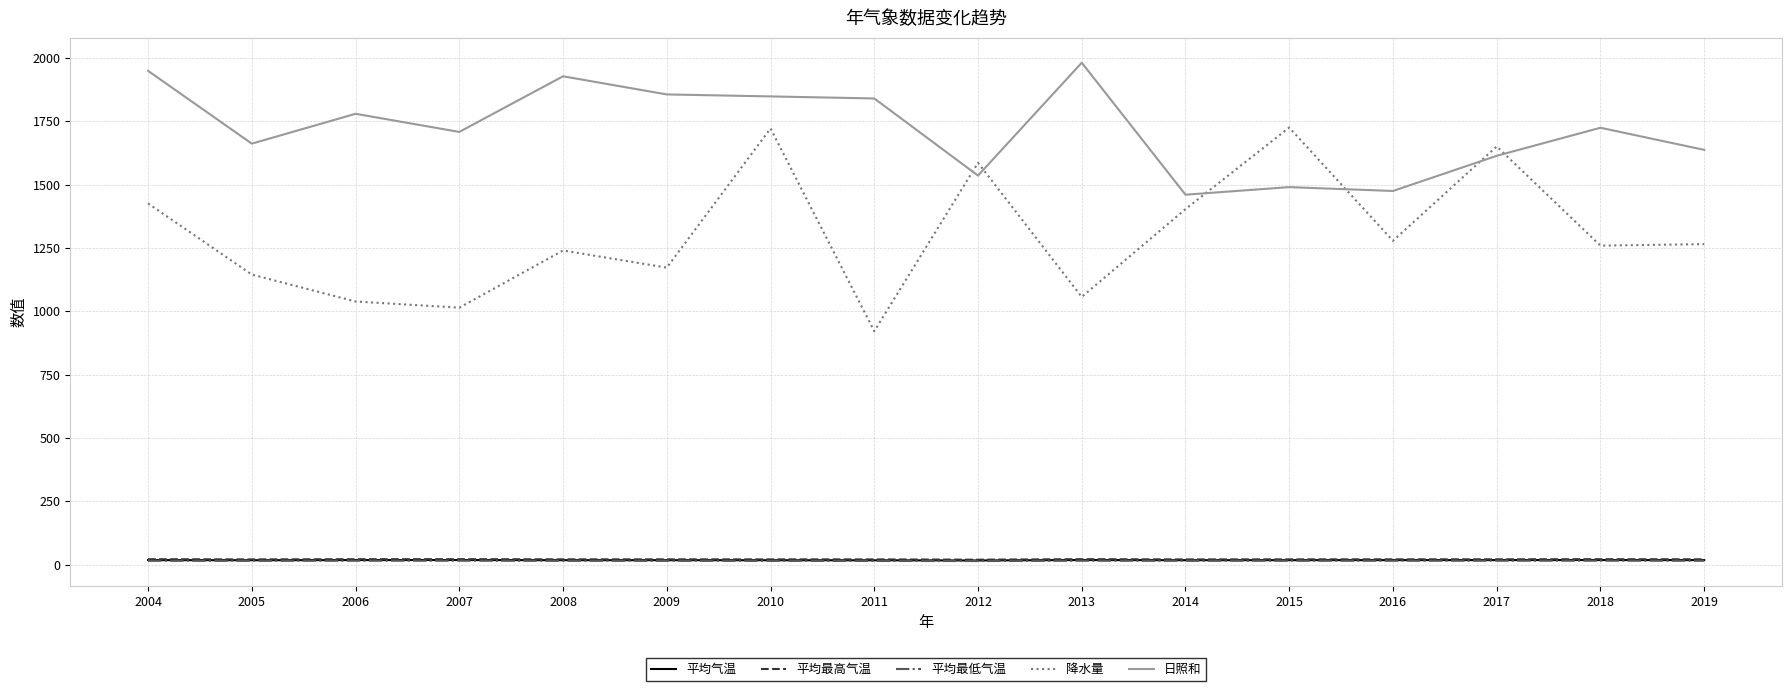

Where is the first local maximum for 降水量?

2008